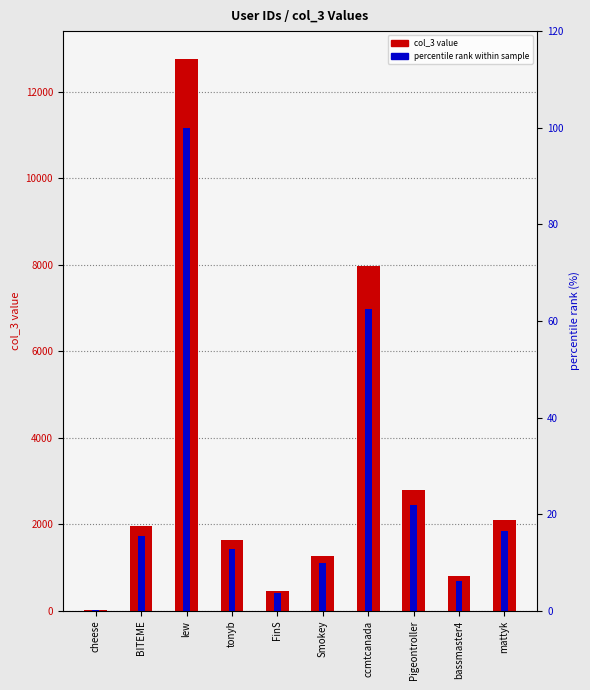

Which label corresponds to the smallest value in the chart?

cheese